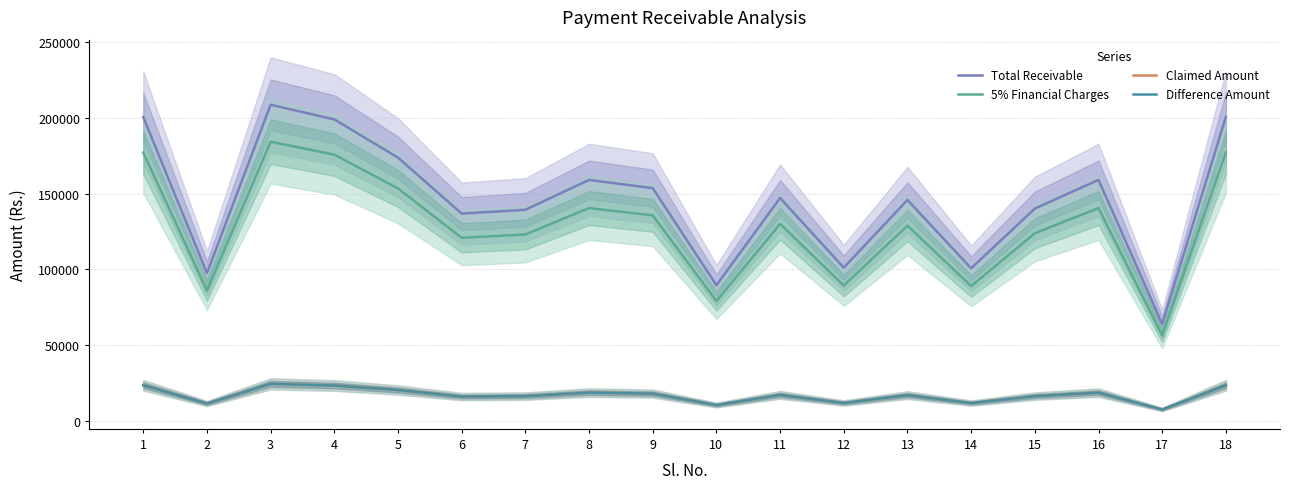

Which series has the largest total across all categories?

Total Receivable